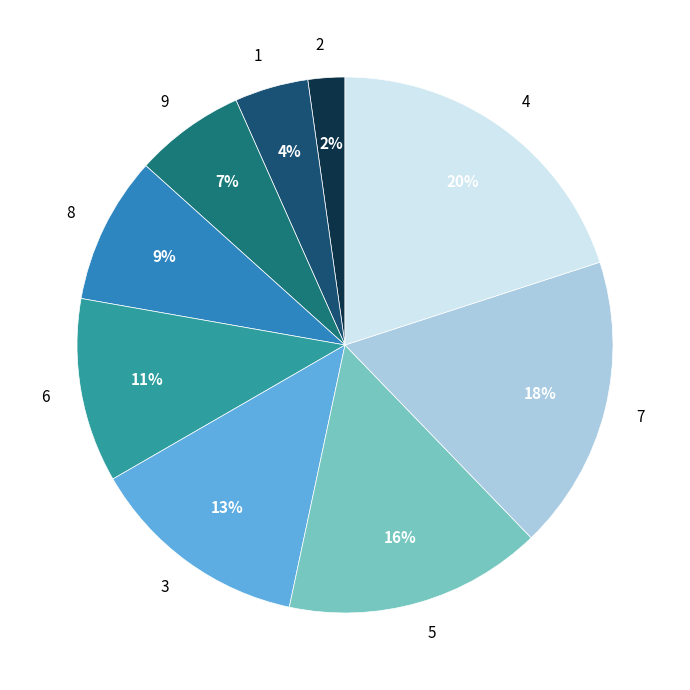

Is the sum of 9 and 8 greater than half?

No